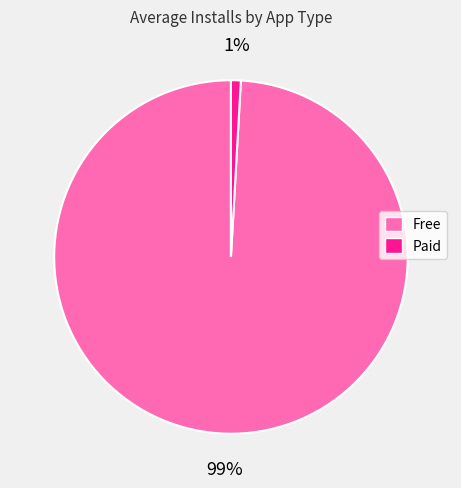

Between Free and Paid, which is larger?

Free